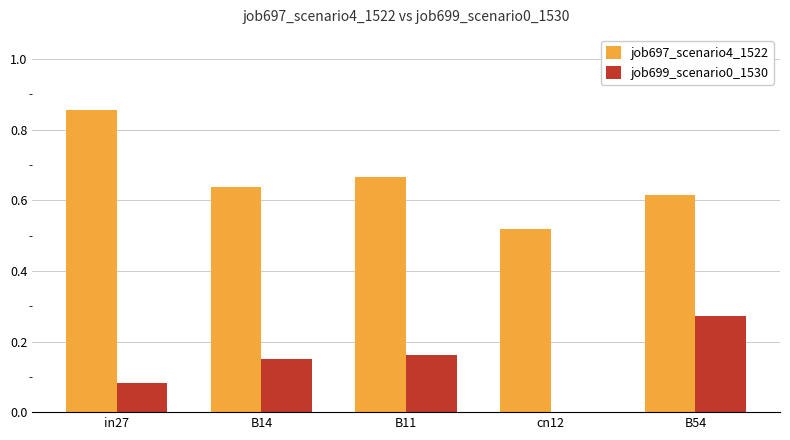

At which category is the sum across all series the highest?

in27